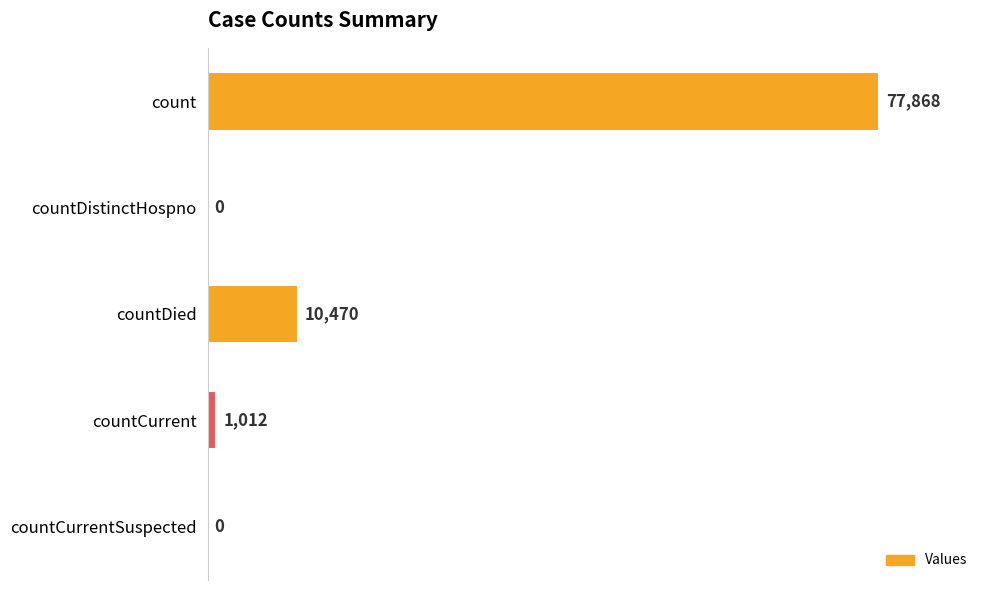

Reading top to bottom, what are all the values shown in this chart?

count=77868	countDistinctHospno=0	countDied=10470	countCurrent=1012	countCurrentSuspected=0